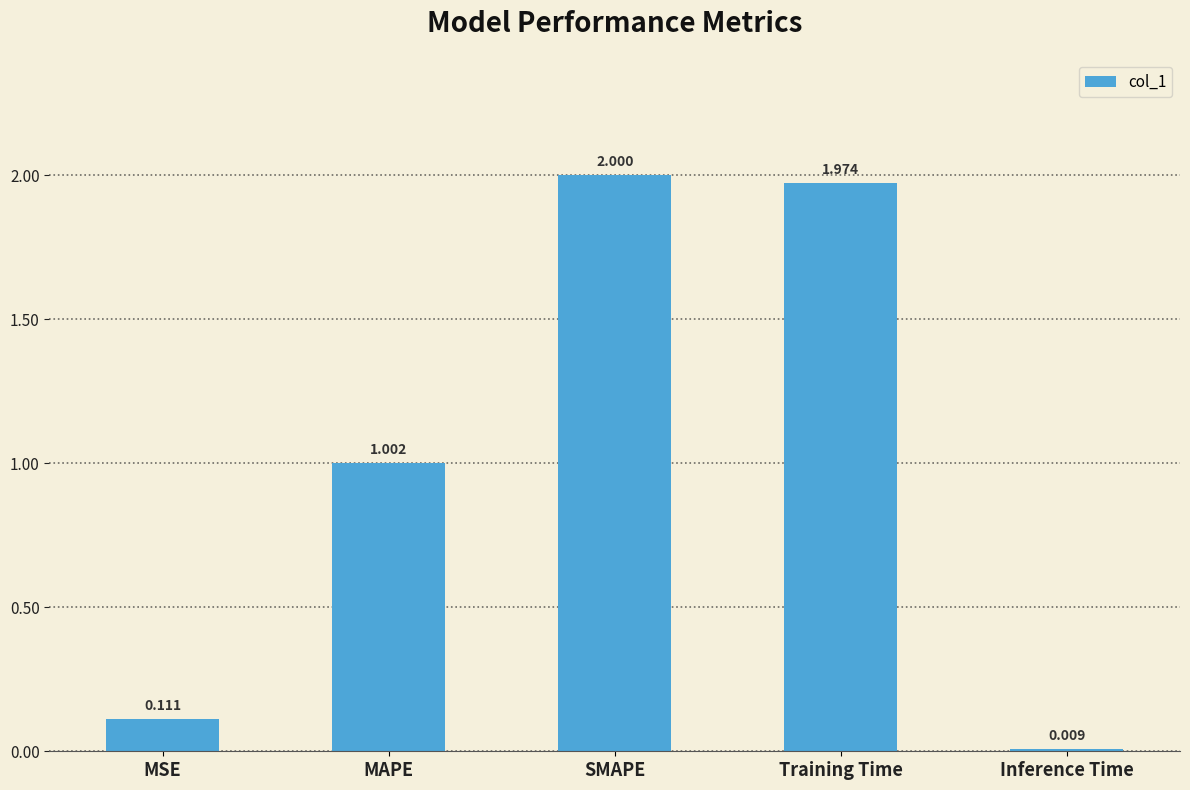

What is the label of the 5th bar from the left?

Inference Time